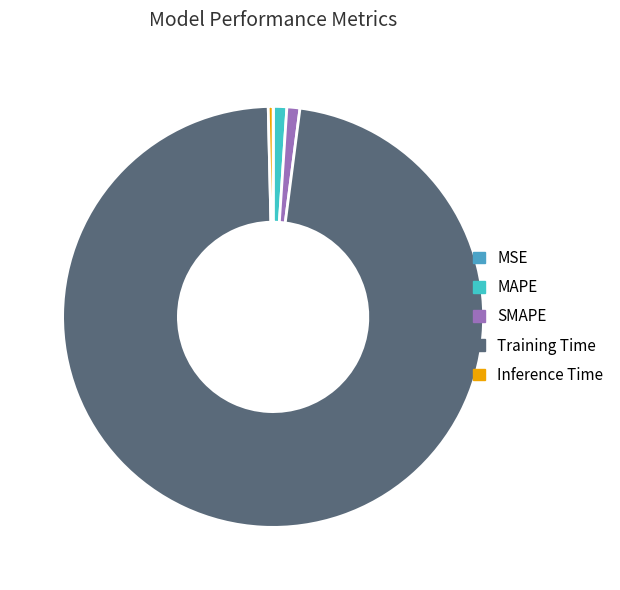

Count the number of slices in the pie.

5